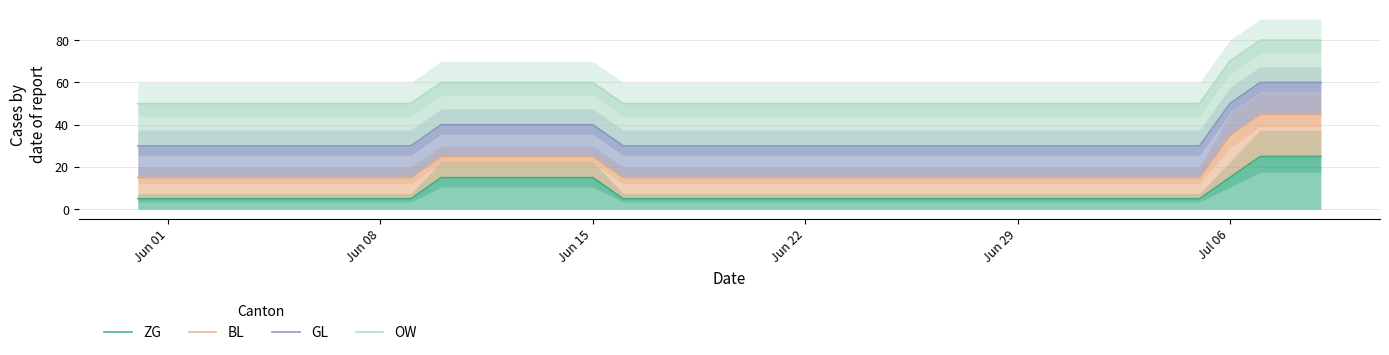

True or false: BL and ZG cross at least once.

False